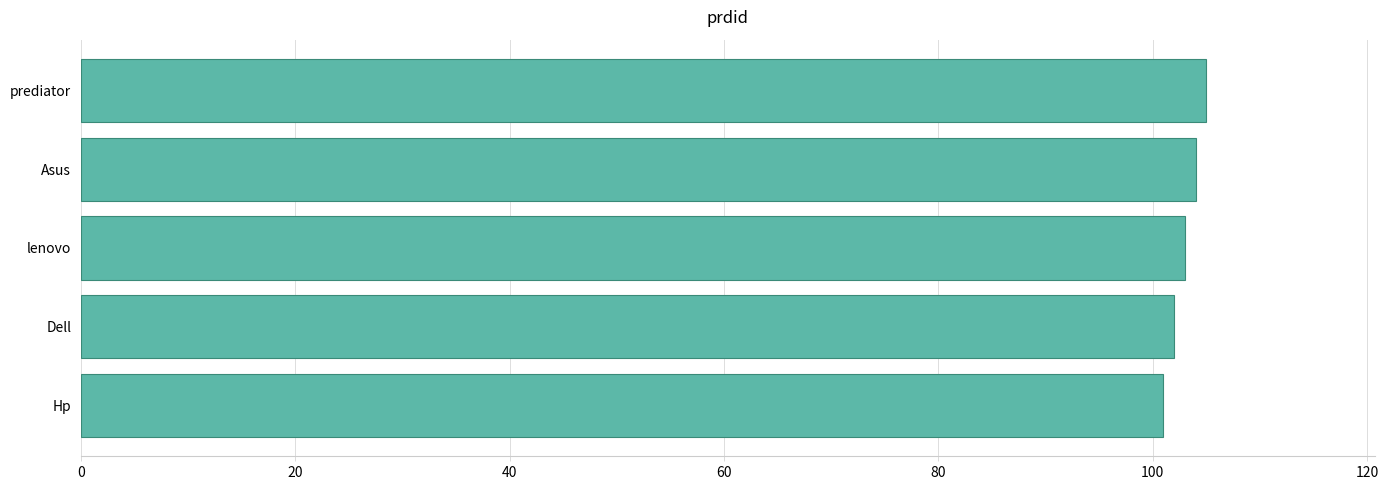

Reading bottom to top, transcribe all the data shown in this chart.

101	102	103	104	105